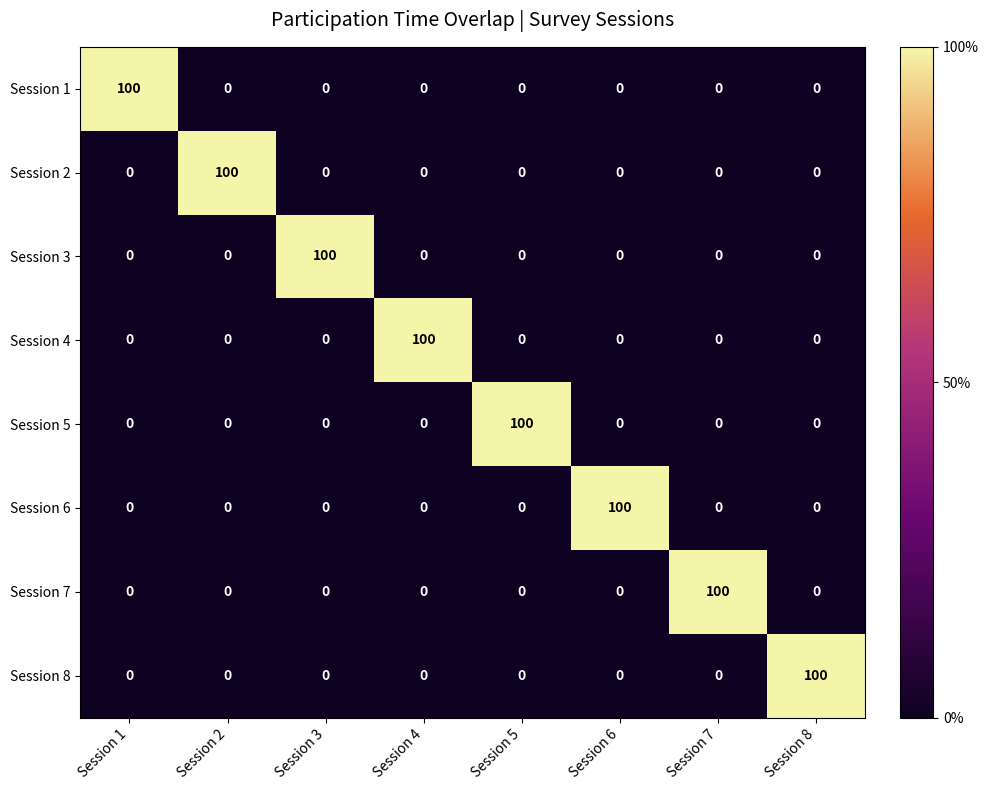

What is the total value across all series at Session 7?

100